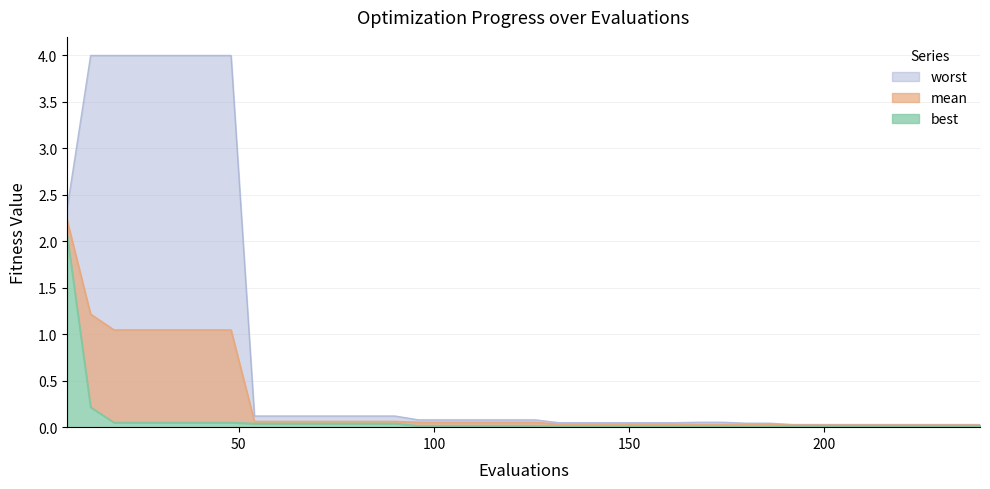

Which label corresponds to the smallest value in the chart?

180